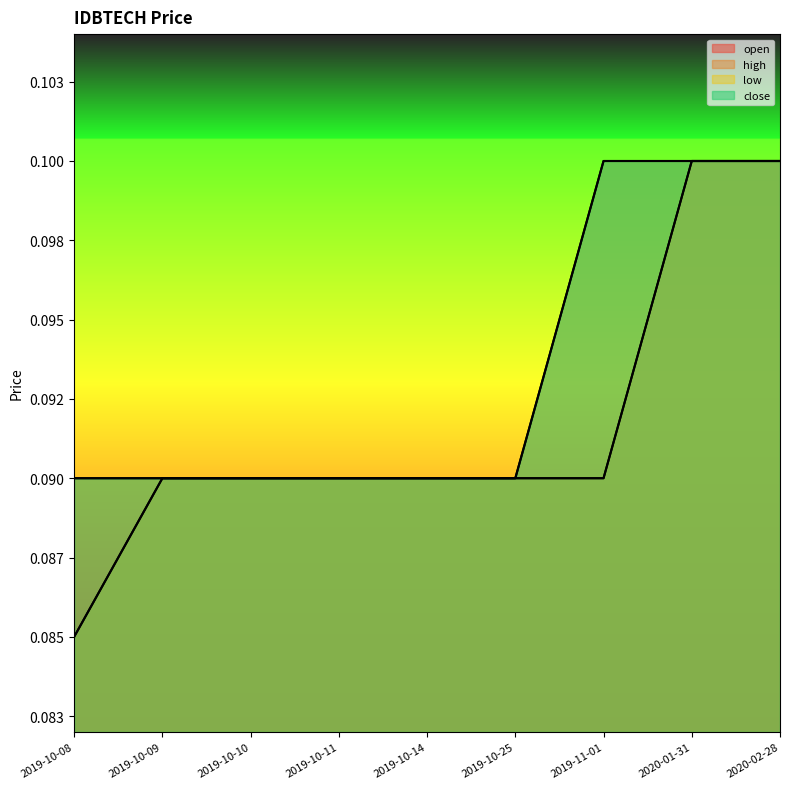

How many categories are shown in the chart?

9